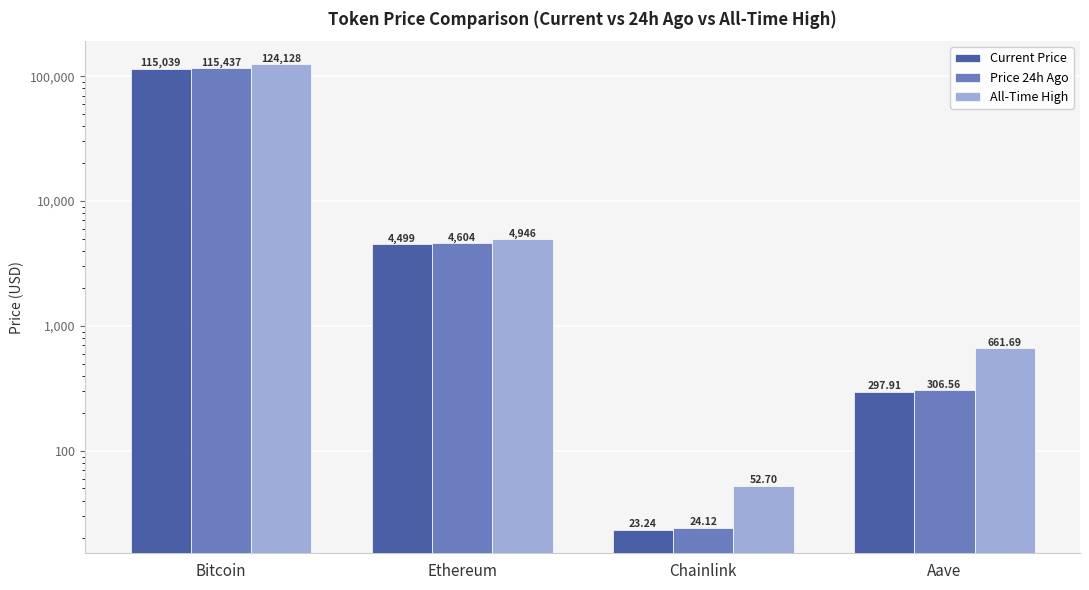

What is the smallest value displayed?

23.2